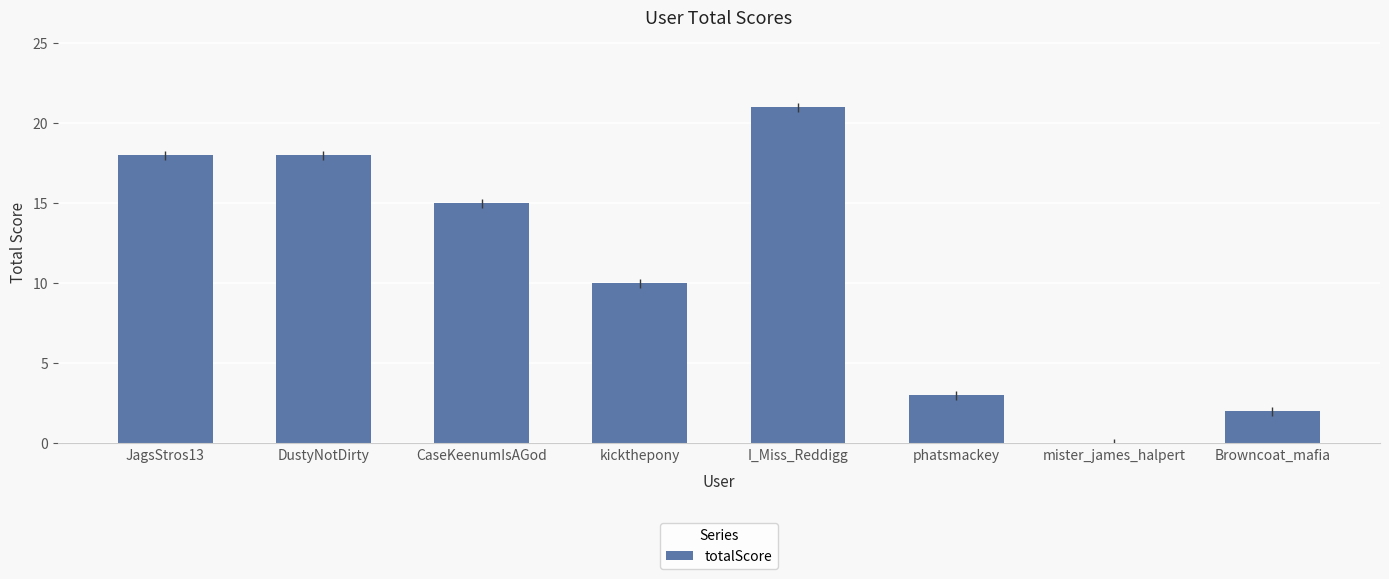

What is the sum of the values at phatsmackey and mister_james_halpert?

3